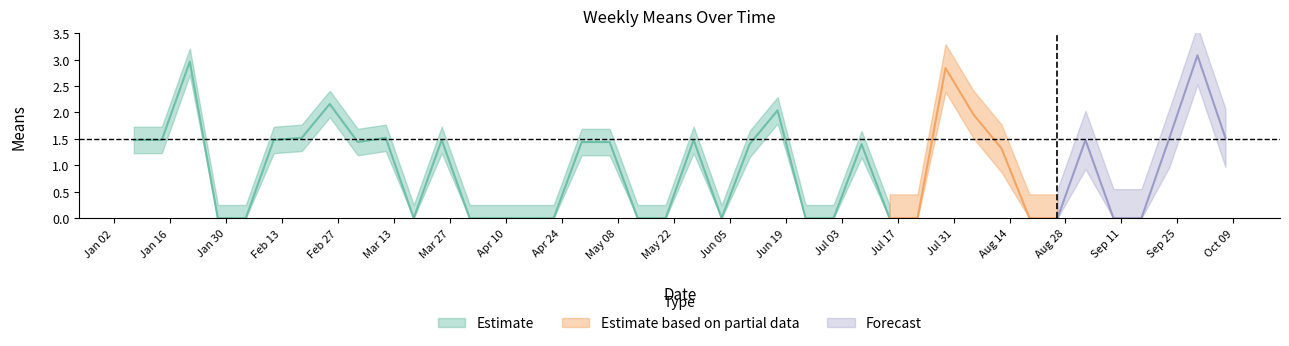

Rank the categories by value from lowest to highest.

3, 4, 10, 12, 13, 14, 15, 18, 19, 21, 24, 25, 27, 28, 32, 33, 35, 36, 31, 22, 26, 8, 16, 17, 0, 1, 5, 11, 20, 34, 6, 9, 37, 39, 30, 23, 7, 29, 2, 38